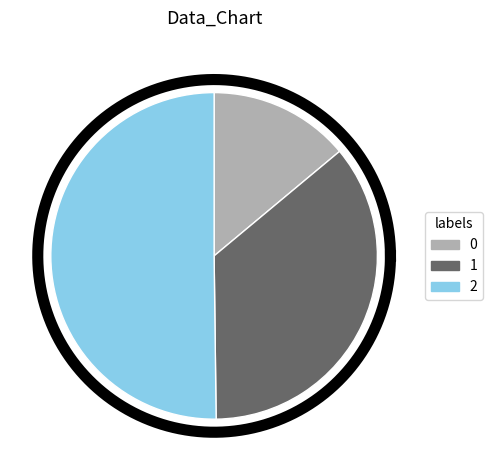

Combined, what portion of the pie is 1 and 0?

49.8%